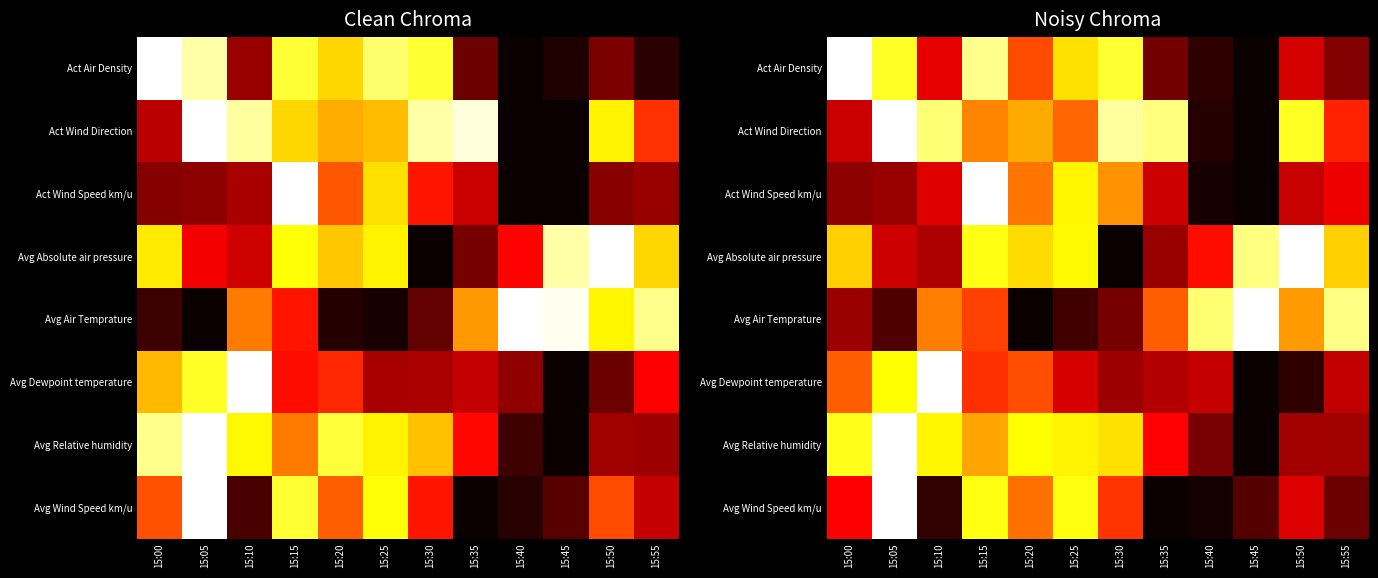

Rank the series by their maximum value, from highest to lowest.

Act Air Density, Act Wind Direction, Act Wind Speed km/u, Avg Absolute air pressure, Avg Air Temprature, Avg Dewpoint temperature, Avg Relative humidity, Avg Wind Speed km/u